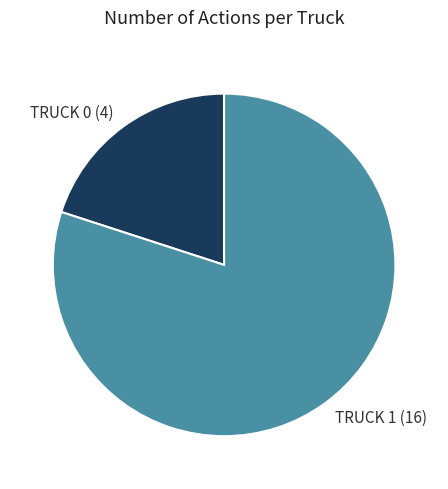

Is there a majority slice in this chart?

Yes